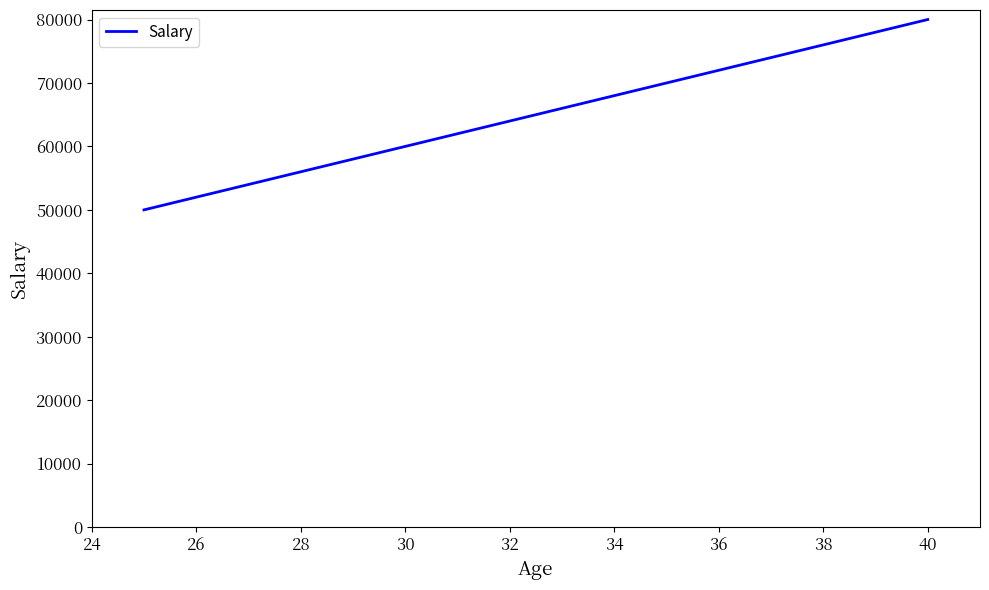

How many values are between 60000 and 80000?

3